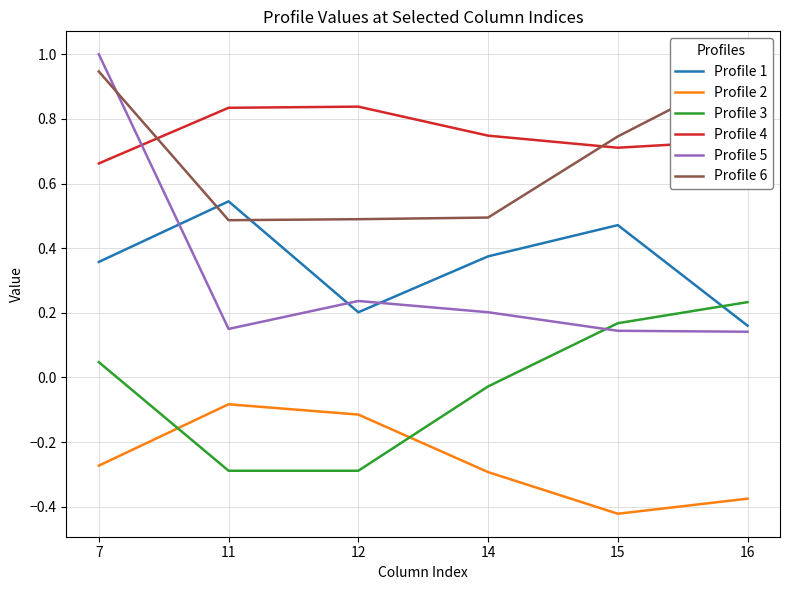

Which category has the lowest value across all series?

15